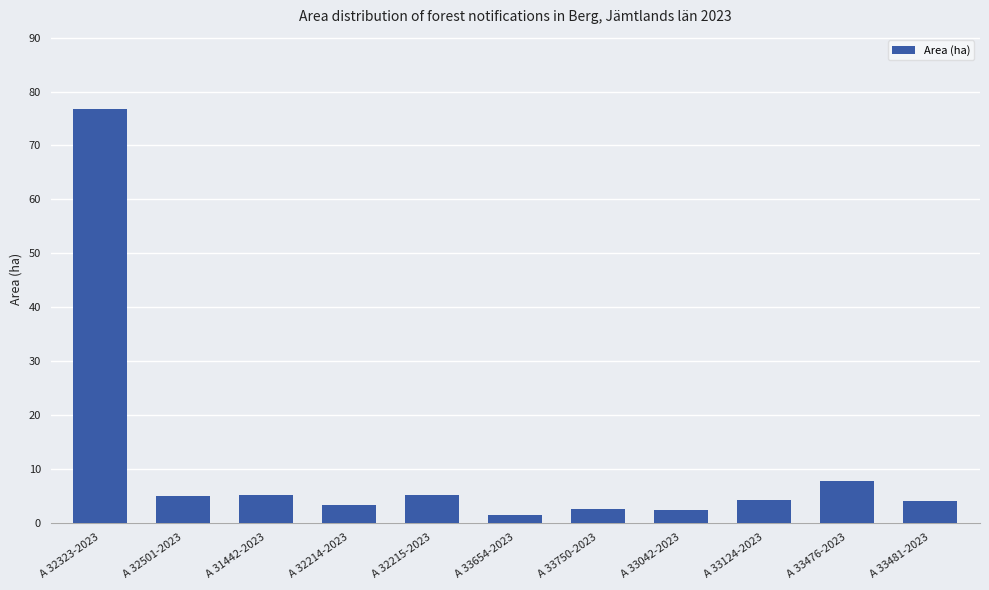

Which category has the lowest value across all series?

A 33654-2023